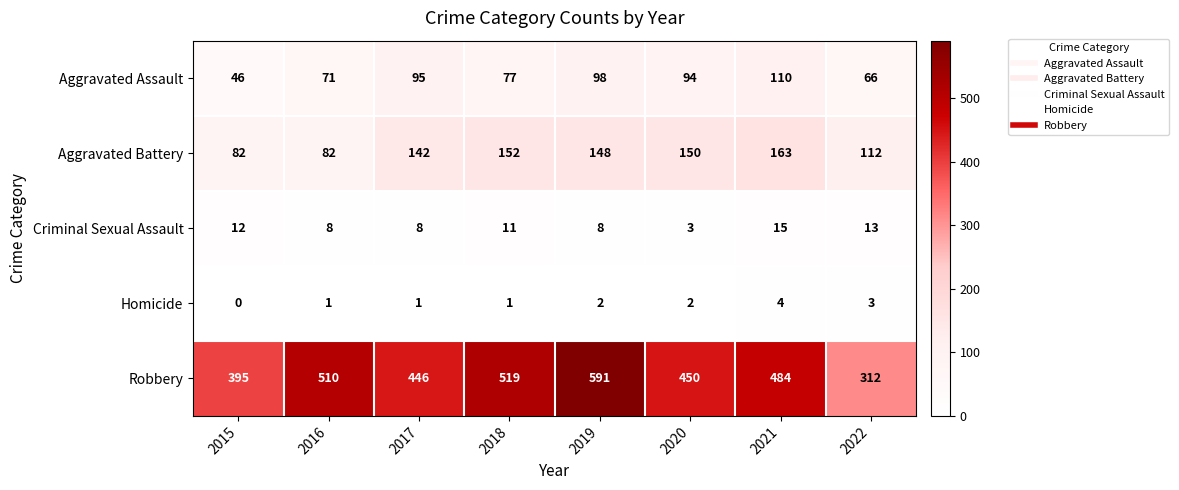

What is the total value across all series at 2017?

692